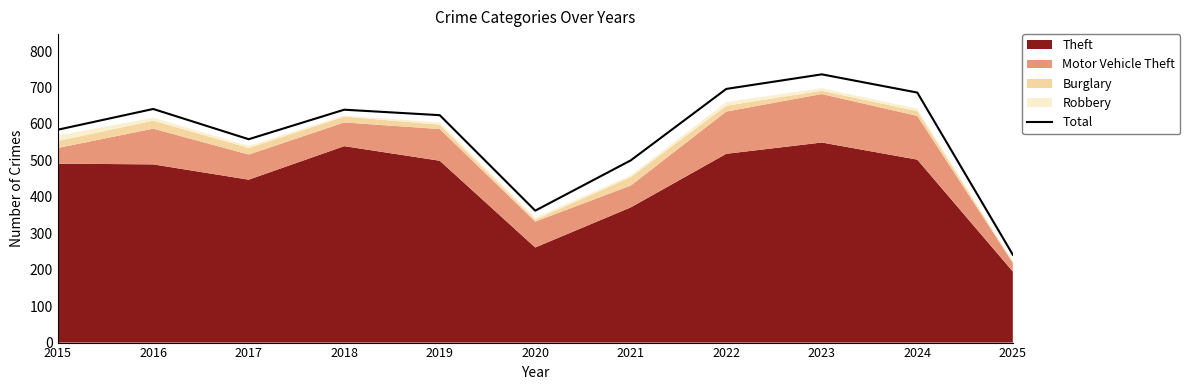

Reading left to right, extract all data points from this chart.

2015=584	2016=641	2017=558	2018=639	2019=624	2020=362	2021=500	2022=696	2023=736	2024=686	2025=241